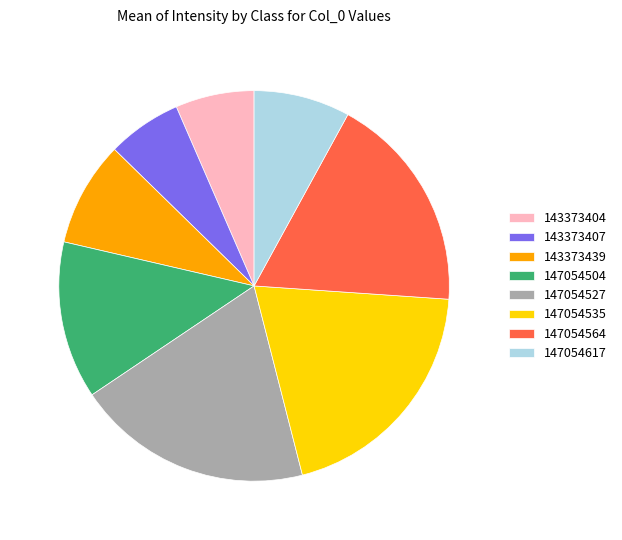

Does 147054527 account for over 50% of the chart?

No